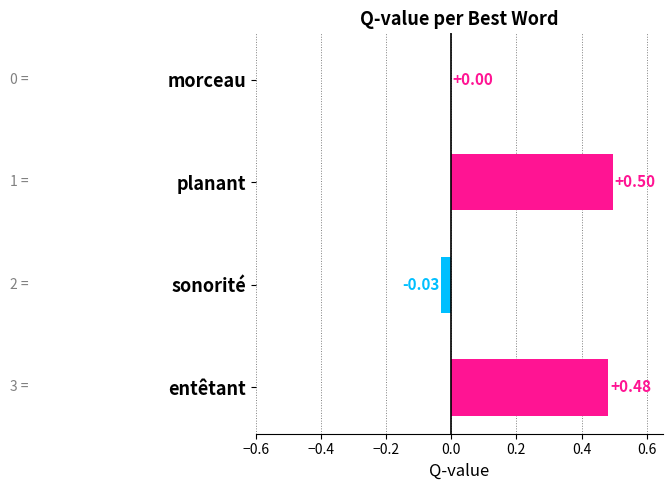

Count the number of categories in the chart.

4